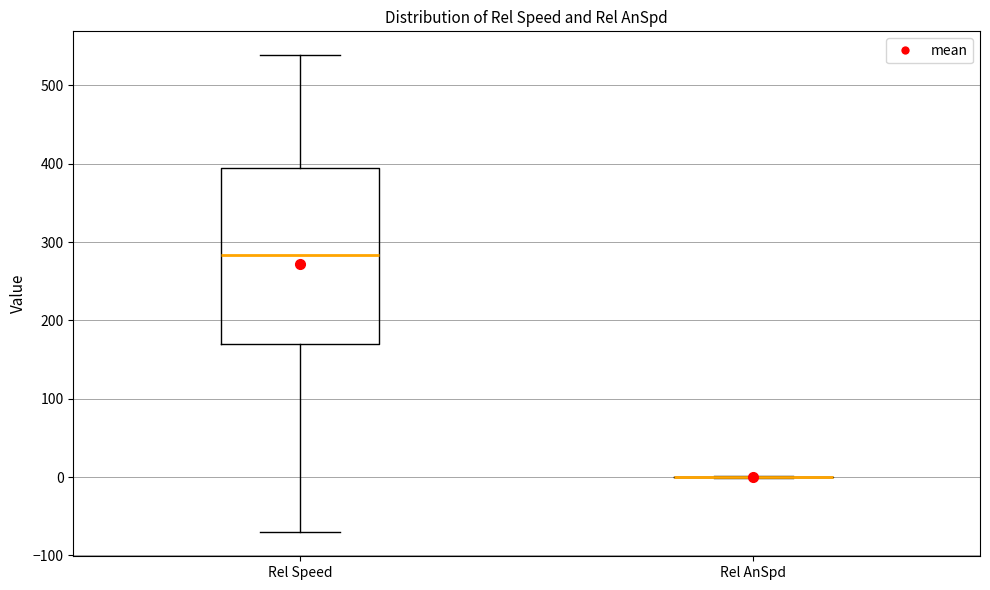

Where does the upper whisker of the box for Rel Speed end on the y-axis? The values are not printed on the chart, so give them approximately, as read against the axis.

540